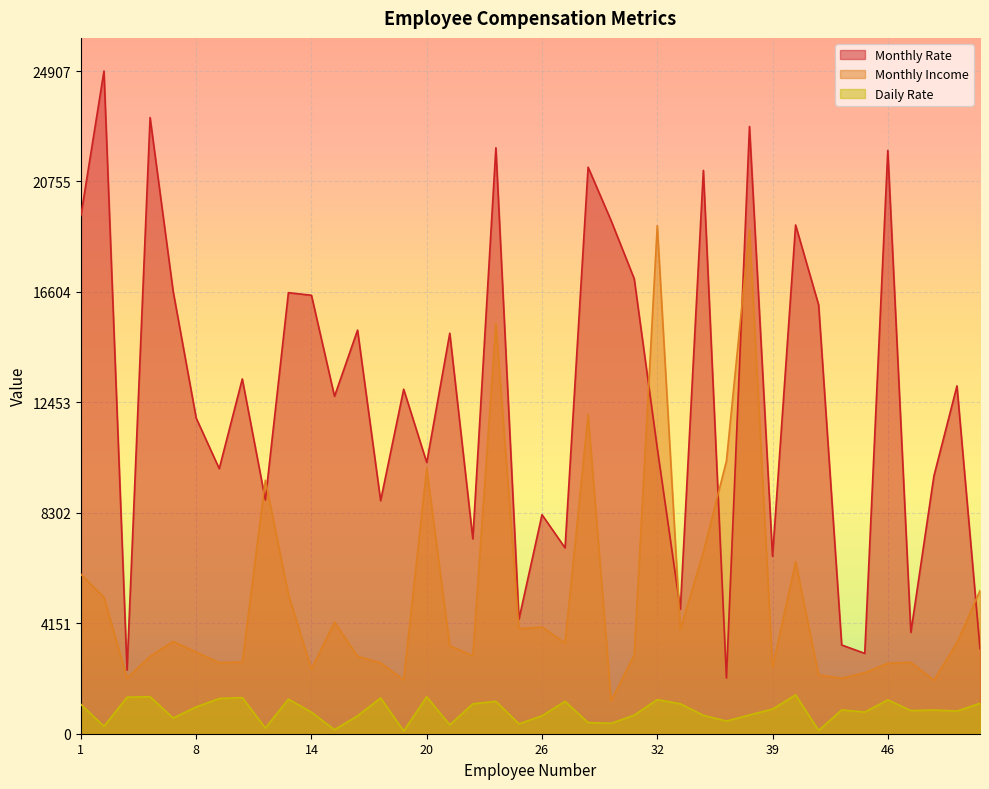

What is the spread (max minus min) of values at 35?

20482